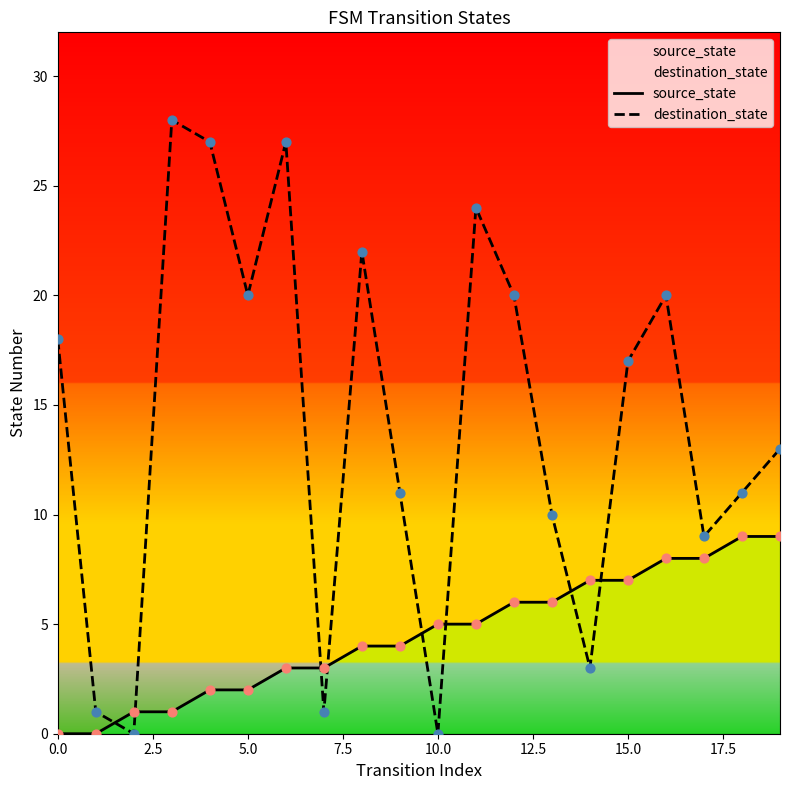

At how many categories does at least one series exceed 26?

3